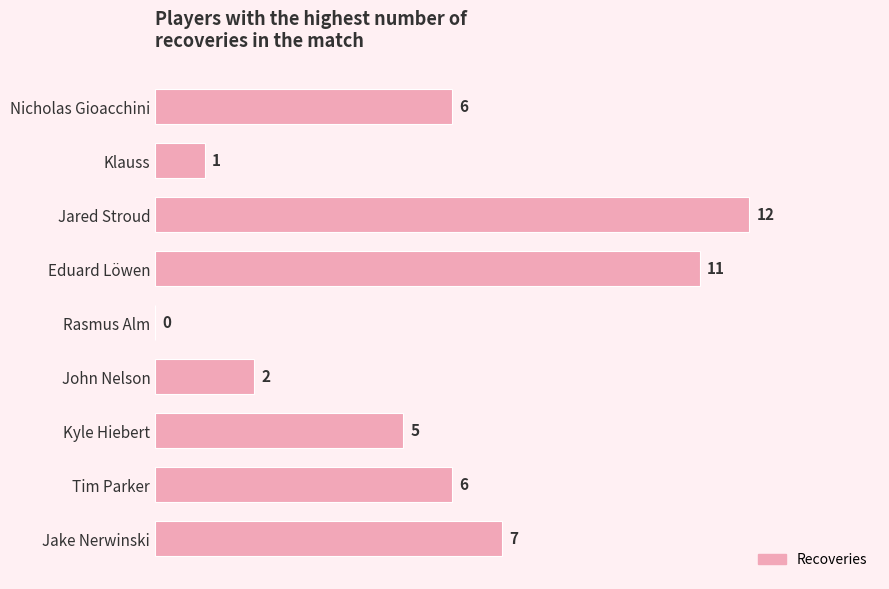

Is it true that the value at Kyle Hiebert is 5?

True